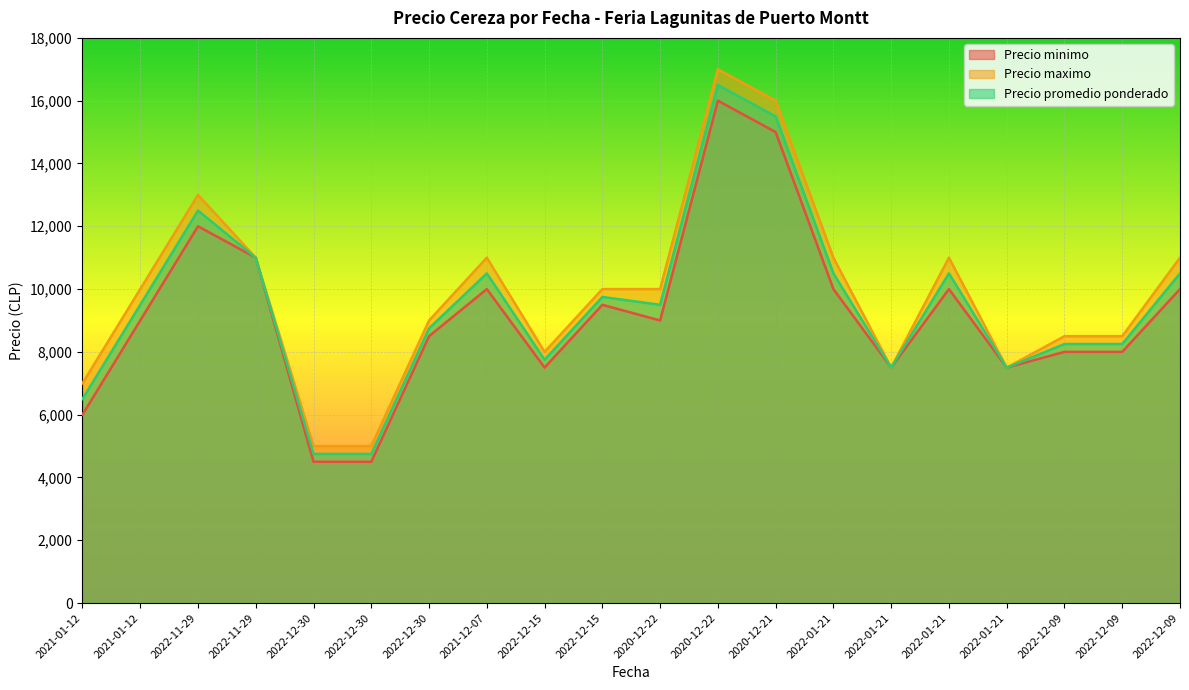

The Precio maximo series shows 7000 at 2021-01-12. True or false?

True